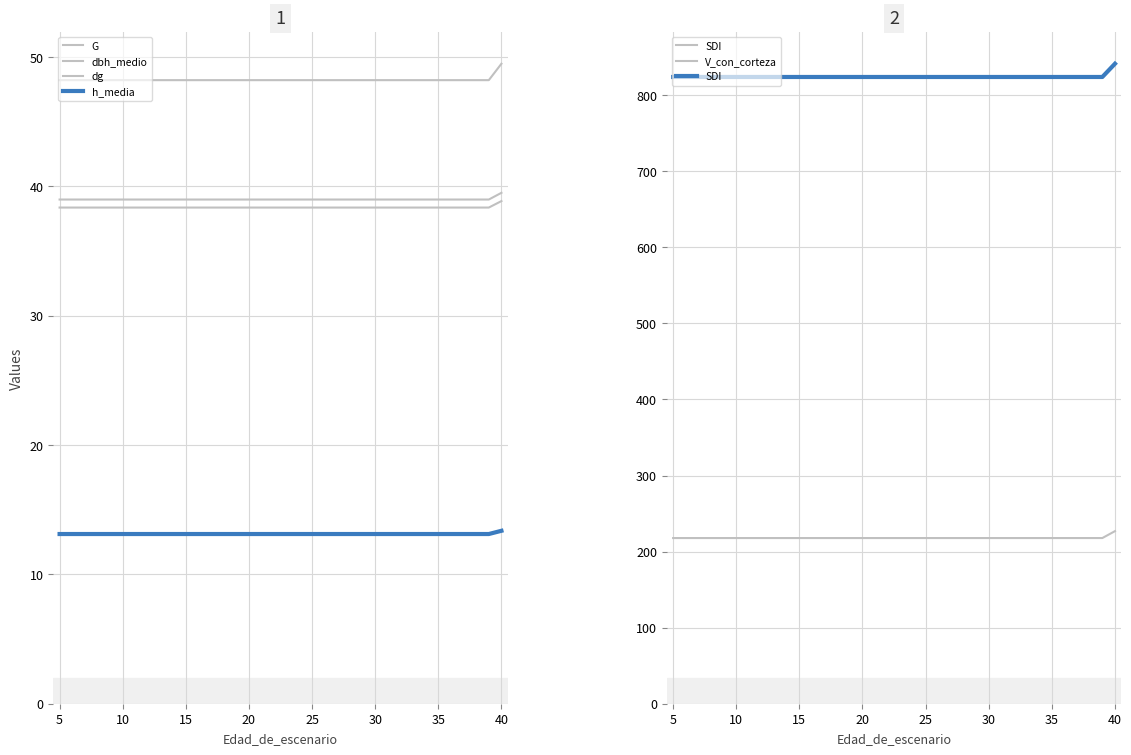

At how many categories does at least one series exceed 784?

36